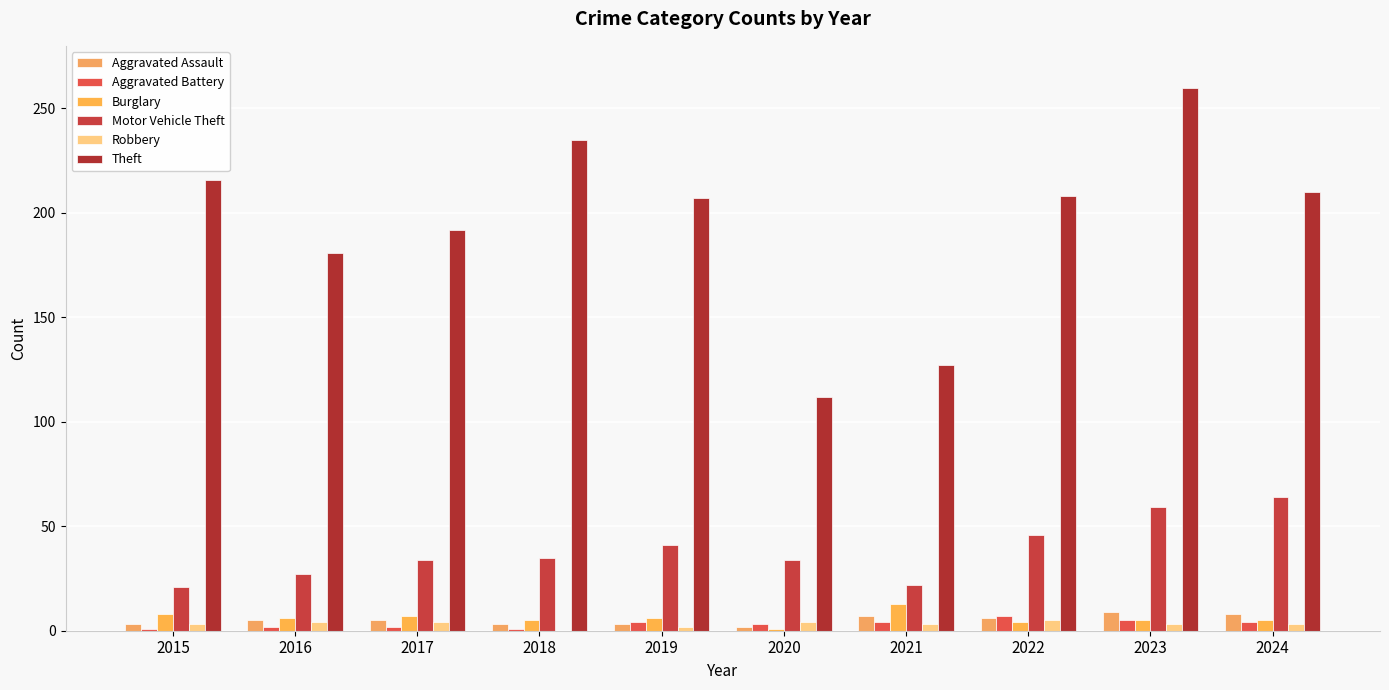

Between 2015 and 2023, which series saw the biggest shift?

Theft